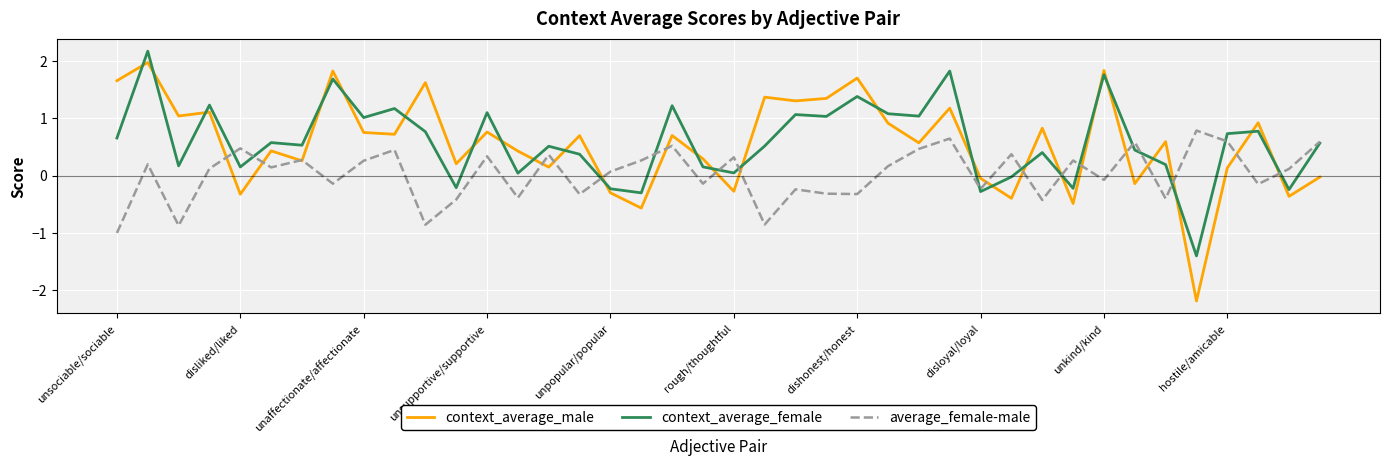

What is the maximum value for context_average_male?

2.0